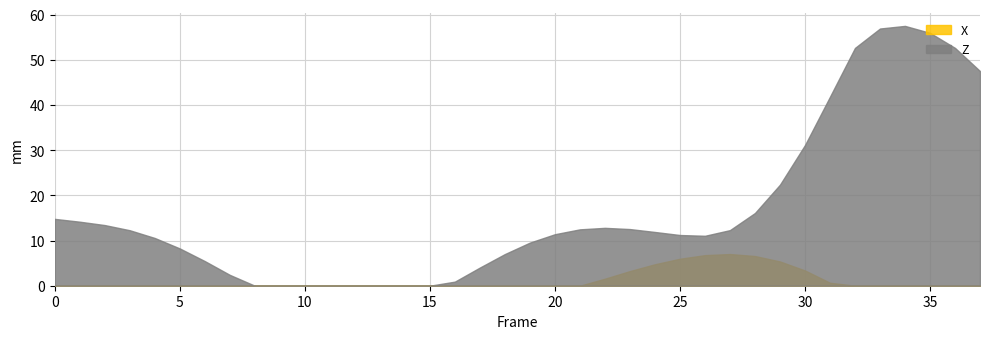

Reading left to right, extract all data points from this chart.

X: -3.6	-3.4	-3.3	-3.3	-3.4	-3.7	-4.1	-4.7	-5.3	-6.0	-6.6	-7.2	-7.7	-7.9	-8.0	-7.7	-7.1	-6.2	-5.0	-3.6	-1.9	-0.2	1.6	3.2	4.7	6.0	6.8	7.0	6.6	5.4	3.4	0.7	-2.6	-6.2	-9.9	-13.3	-16.3	-18.8
Z: 14.8	14.2	13.4	12.3	10.6	8.2	5.4	2.4	-0.6	-3.3	-5.3	-6.5	-6.7	-6.0	-4.4	-2.0	0.9	4.0	7.0	9.5	11.4	12.5	12.8	12.5	11.9	11.2	11.0	12.3	16.1	22.4	31.1	41.8	52.6	56.9	57.5	55.9	52.6	47.5